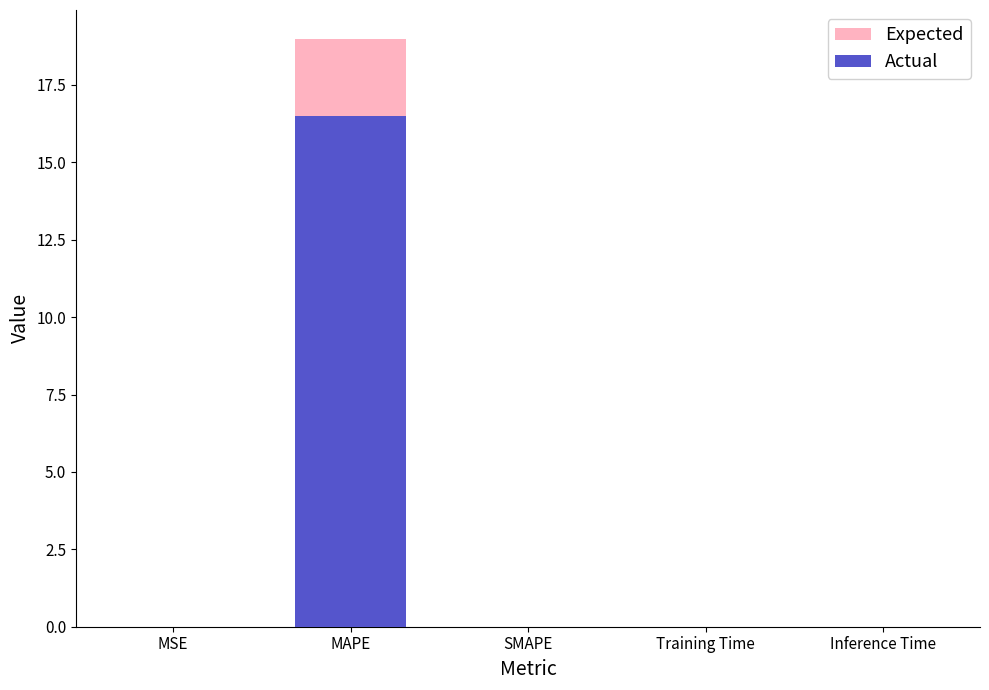

How many distinct data groups are displayed?

2